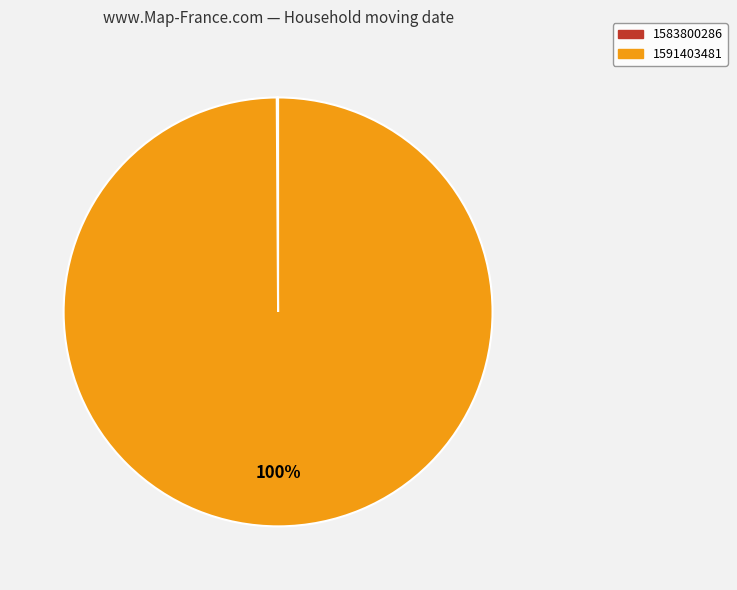

To the nearest percent, what is the average slice percentage?

50%